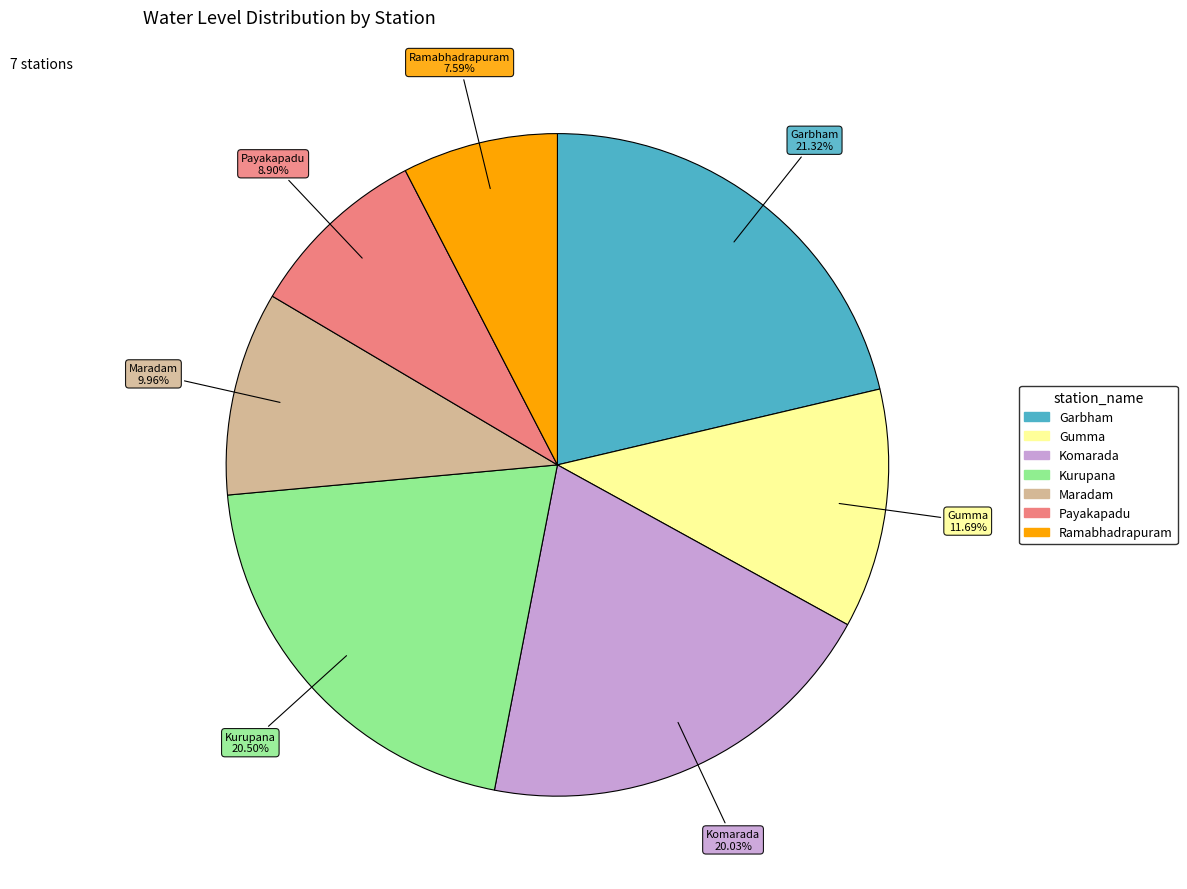

What is the smallest slice in the pie chart?

Ramabhadrapuram